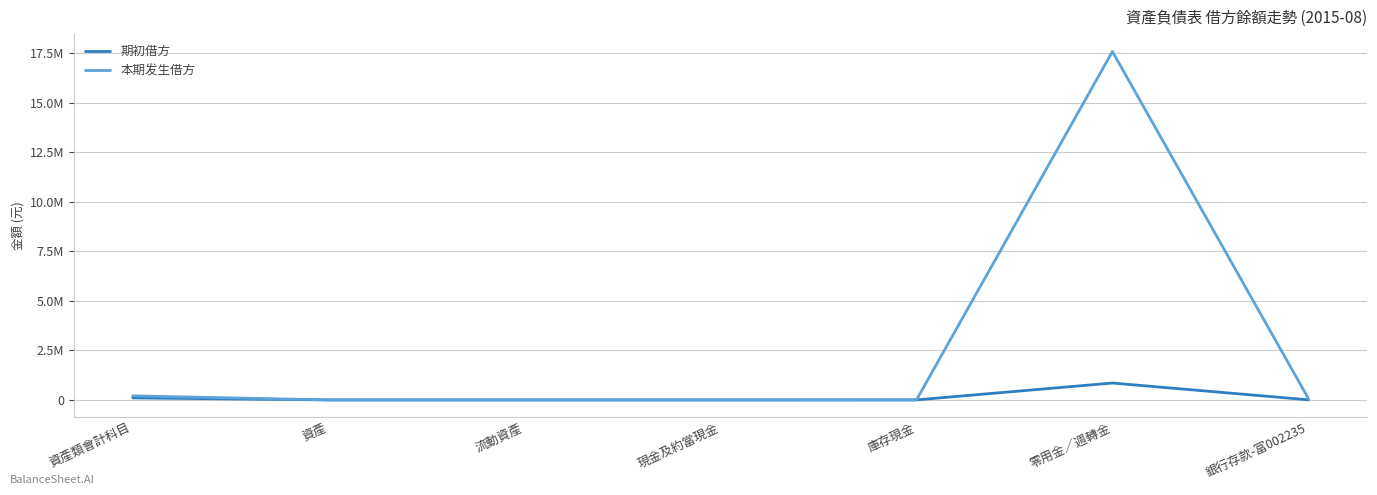

True or false: 本期发生借方 and 期初借方 intersect in this chart.

True